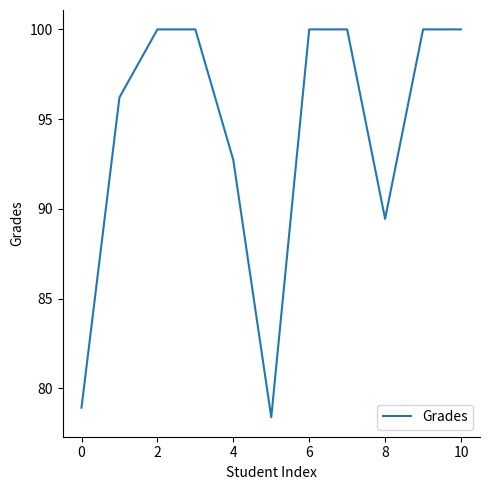

What is the average value?

94.2